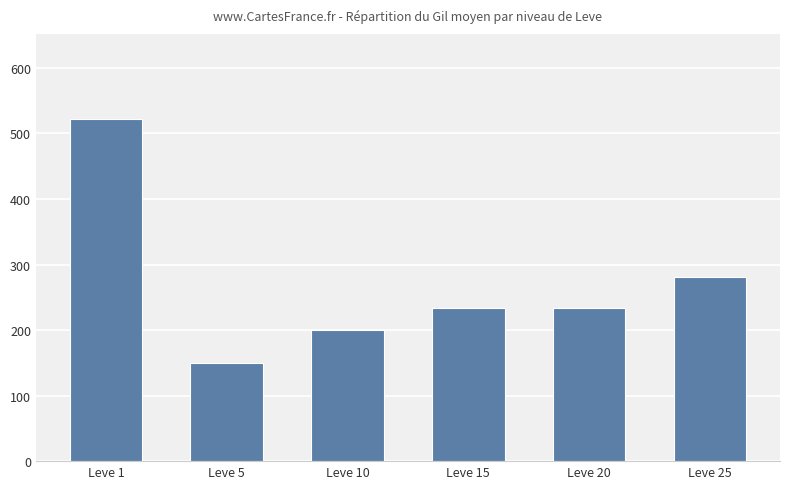

Is it true that the value at Leve 10 is 303.9?

False